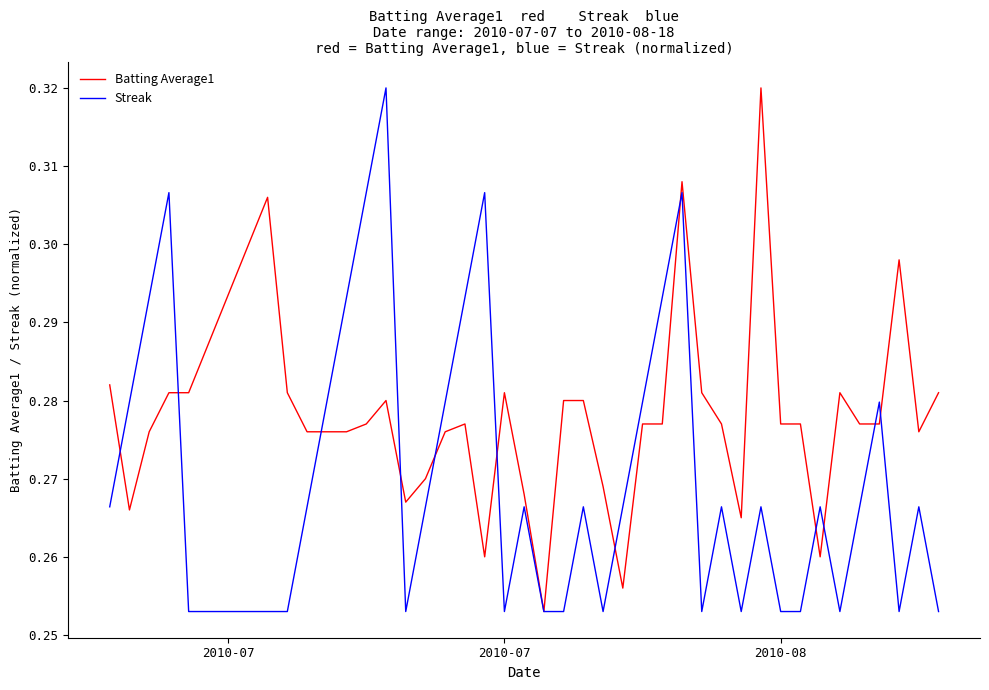

Which series has the largest total across all categories?

Batting Average1